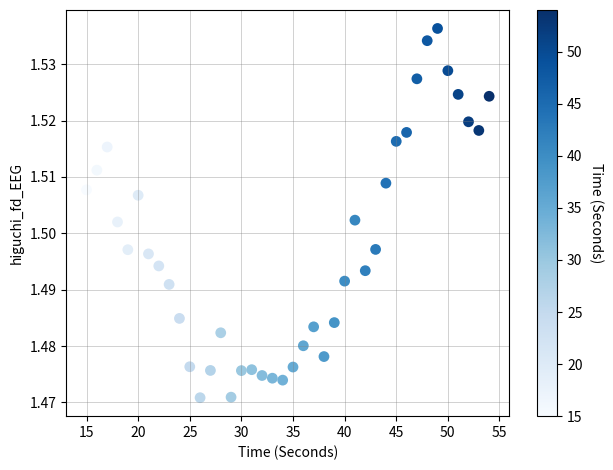

What is the range of X values (max minus min)?

39.0